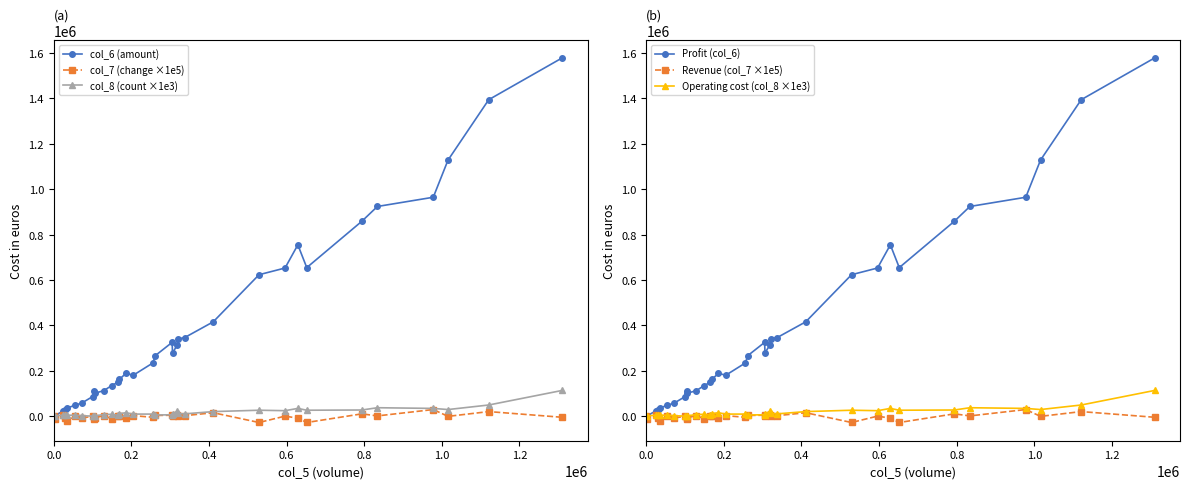

True or false: col_6 (amount) has a value of 99500.9 at 13.

False